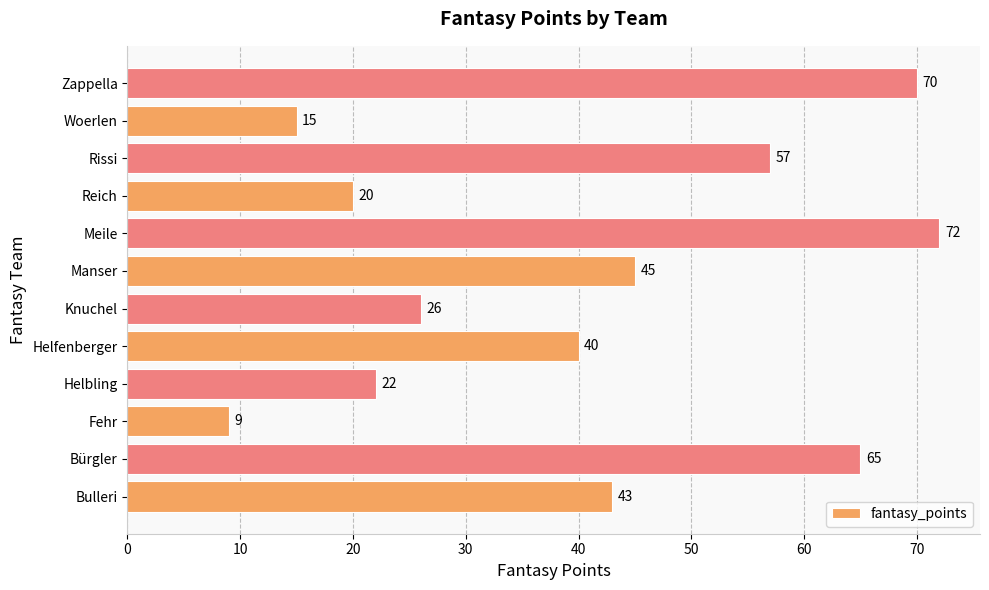

What is the difference between the second highest and second lowest values?

55